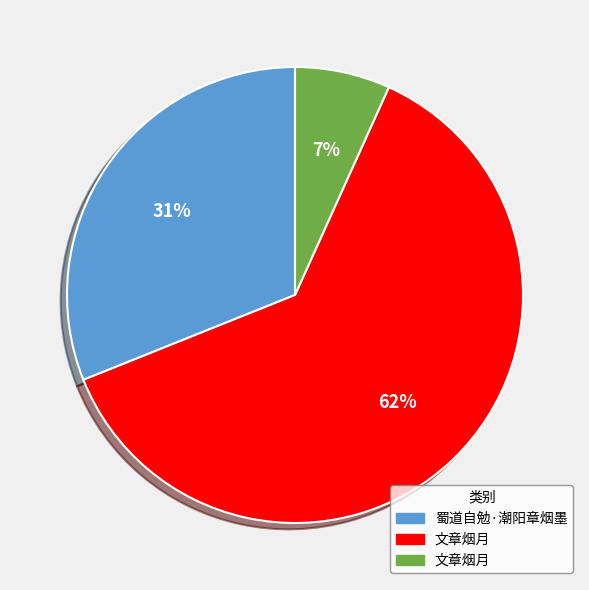

Does any single category account for the majority?

Yes